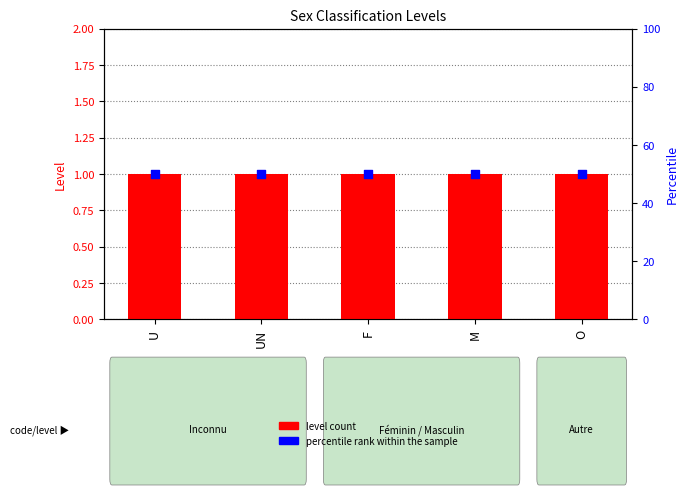

At how many categories does at least one series exceed 40?

5